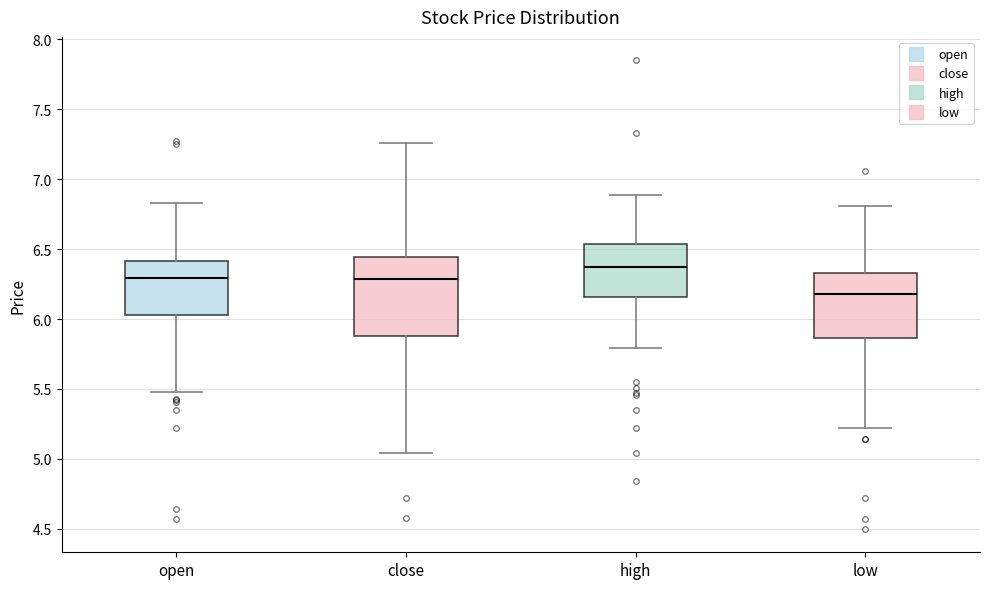

Reading left to right, read every box against the y-axis: the position of its median line, the range the box covers, and the ends of its whiskers. The values are not printed on the chart, so give them approximately, as read against the axis.

open: median 6.30, box 6.05 to 6.40, whiskers 5.50 to 6.85
close: median 6.30, box 5.90 to 6.45, whiskers 5.05 to 7.25
high: median 6.35, box 6.15 to 6.55, whiskers 5.80 to 6.90
low: median 6.20, box 5.85 to 6.35, whiskers 5.20 to 6.80